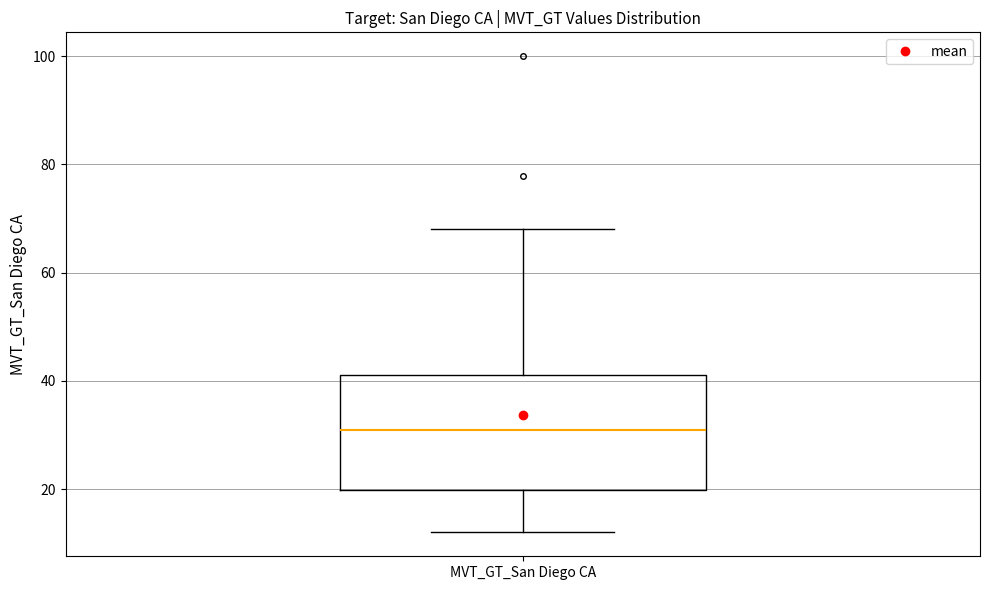

Read this box plot against the y-axis: the position of the median line, the range covered by the box, and the ends of both whiskers. The values are not printed on the chart, so give them approximately, as read against the axis.

median 32, box 20 to 42, whiskers 12 to 68